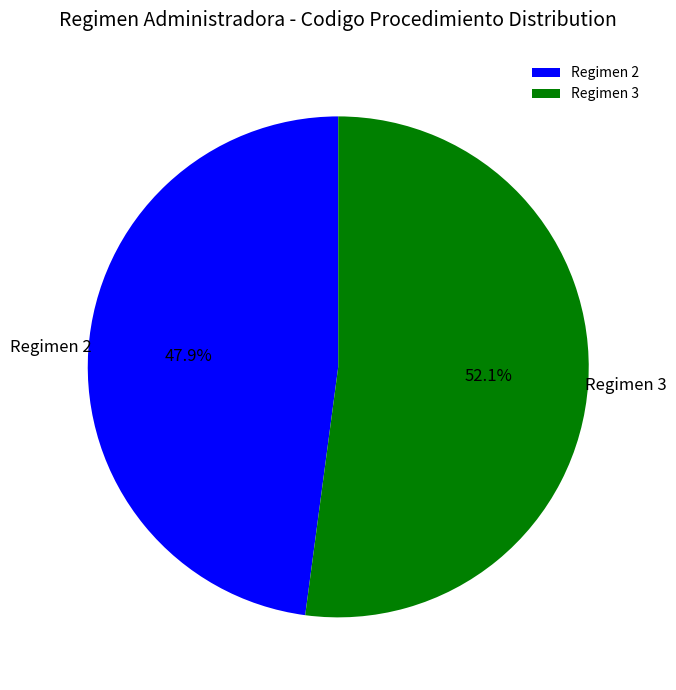

What is the smallest slice in the pie chart?

Regimen 2